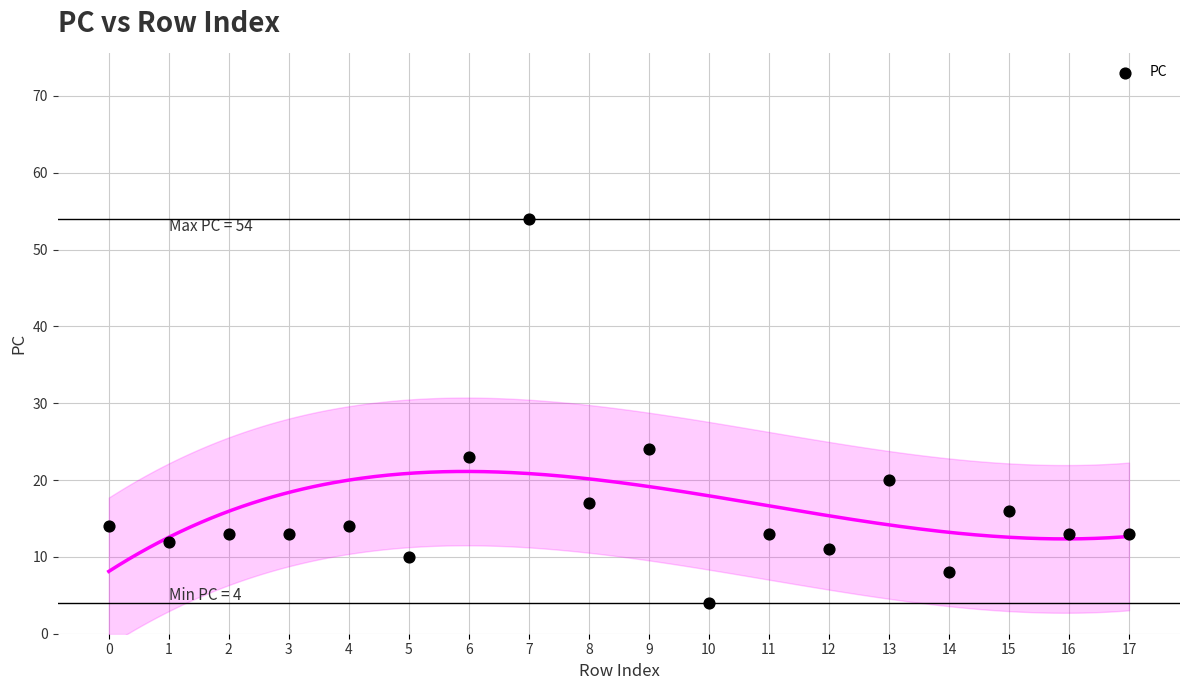

What Y value in the scatter plot is closest to 29?

24